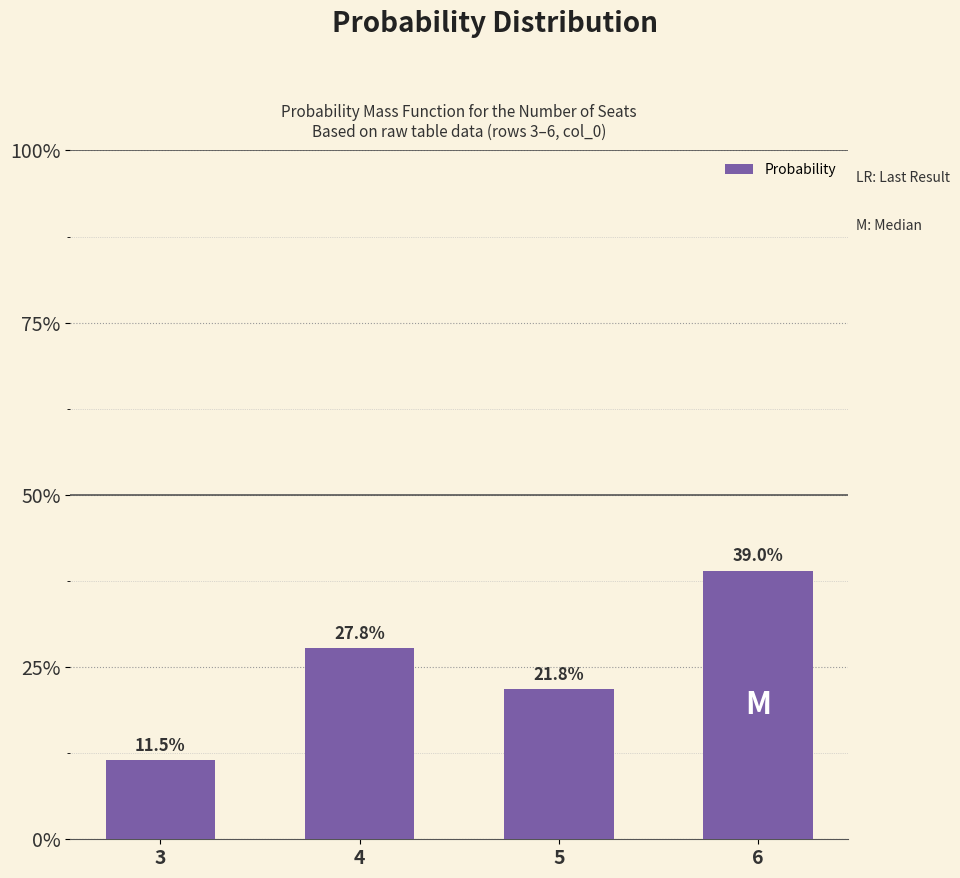

The chart shows a value of 21.8 at 6. True or false?

False